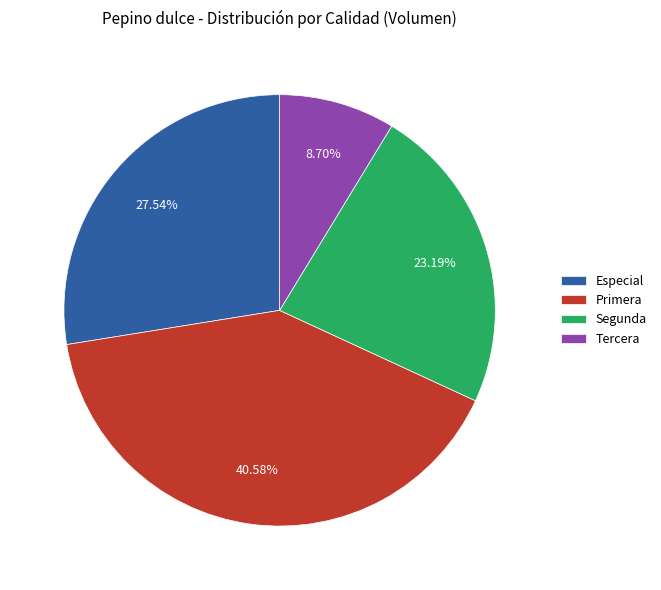

Between Tercera and Segunda, which is larger?

Segunda